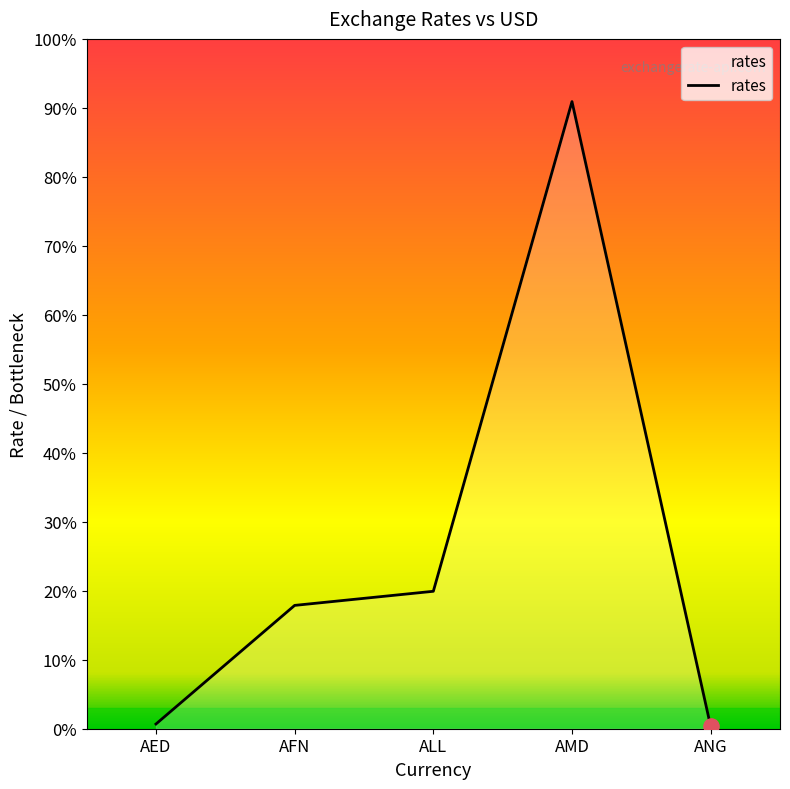

Which has a higher value, AFN or ANG?

AFN